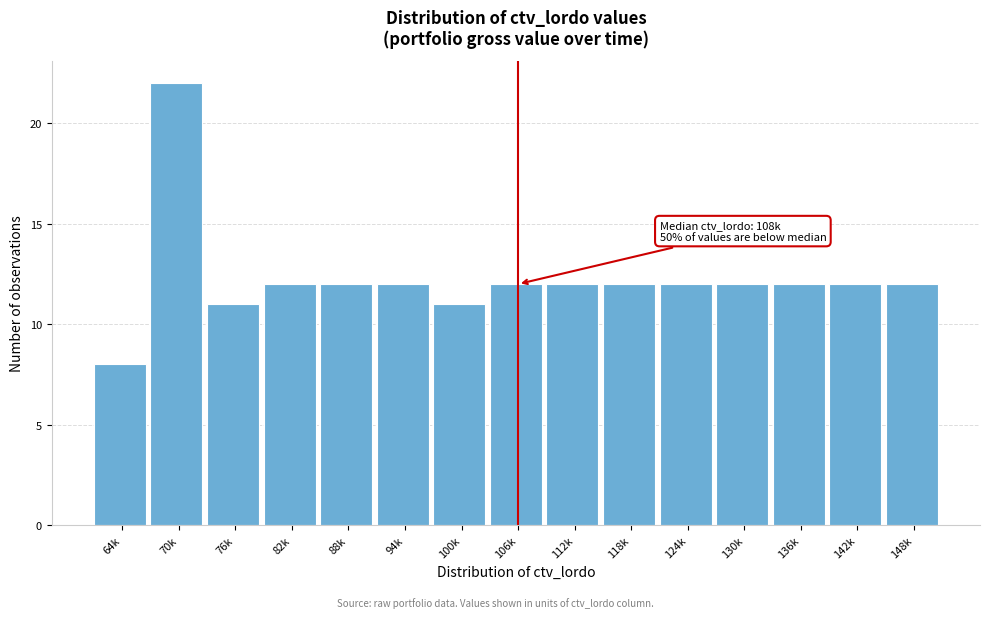

Reading left to right, transcribe all the data shown in this chart.

8	22	11	12	12	12	11	12	12	12	12	12	12	12	12